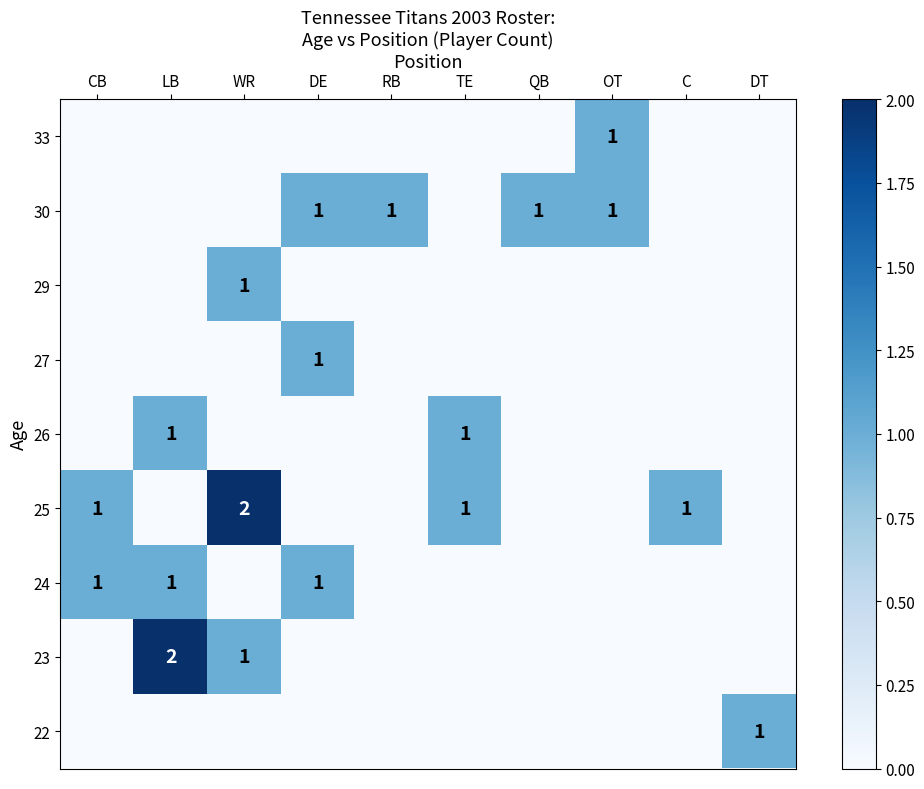

The 24 series shows 1 at LB. True or false?

True